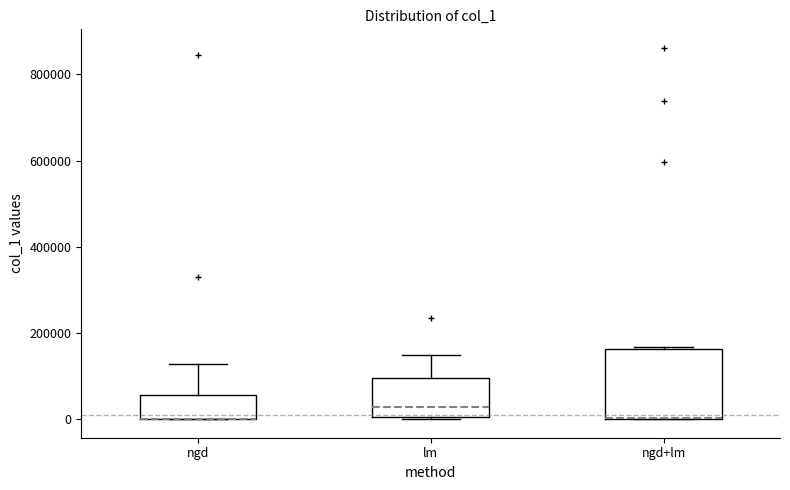

Which box is the tallest, from its lower edge to its upper edge?

ngd+lm